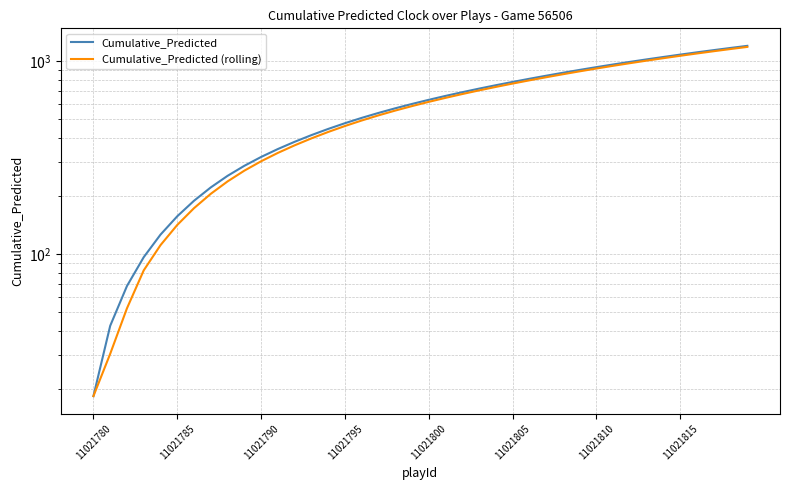

What is the lowest value of the Cumulative_Predicted (rolling) series?

18.4